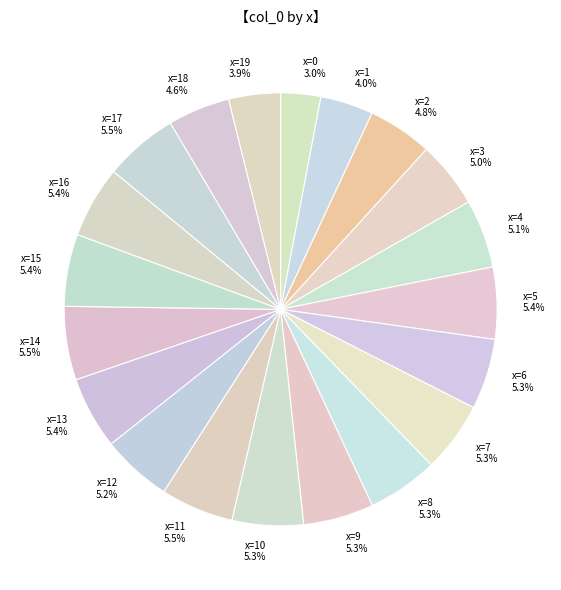

How many segments does this pie chart have?

20